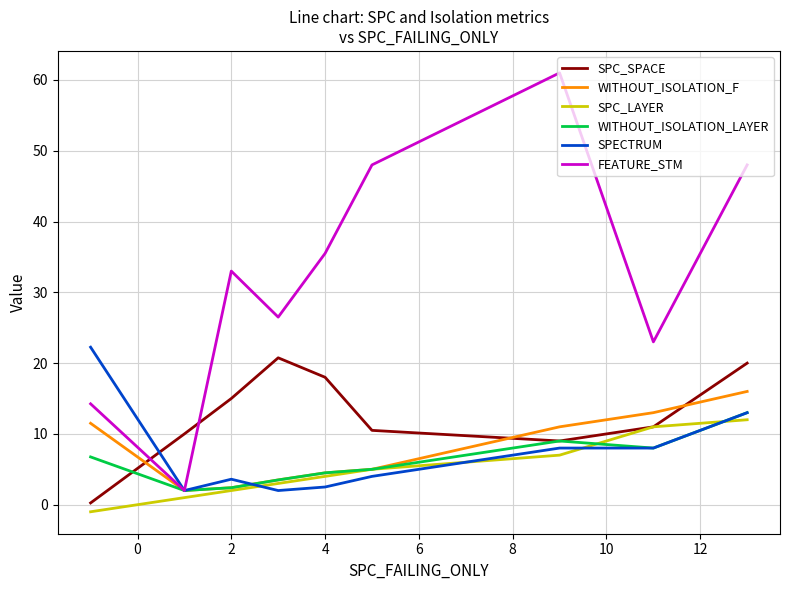

What are all the series names shown in the legend?

SPC_SPACE, WITHOUT_ISOLATION_F, SPC_LAYER, WITHOUT_ISOLATION_LAYER, SPECTRUM, FEATURE_STM